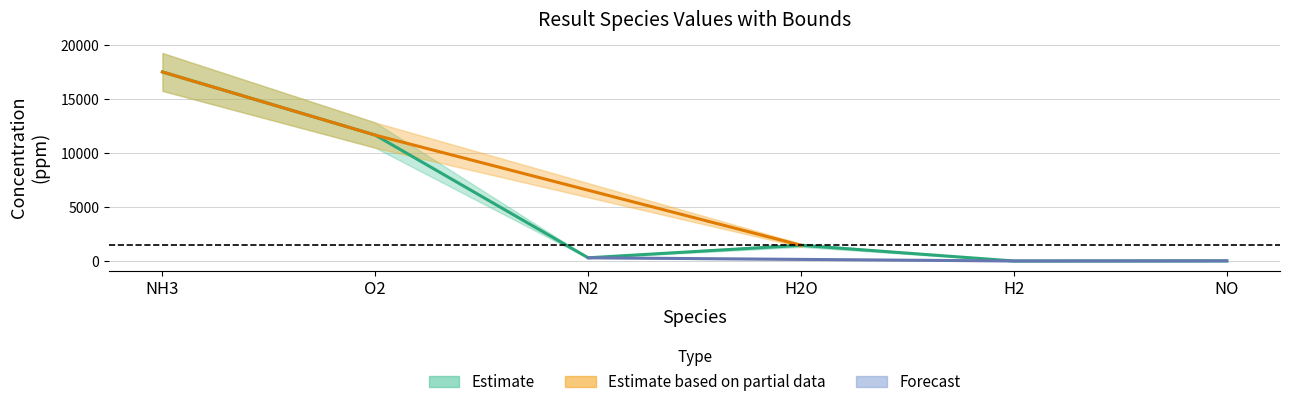

What position from the right is O2?

5